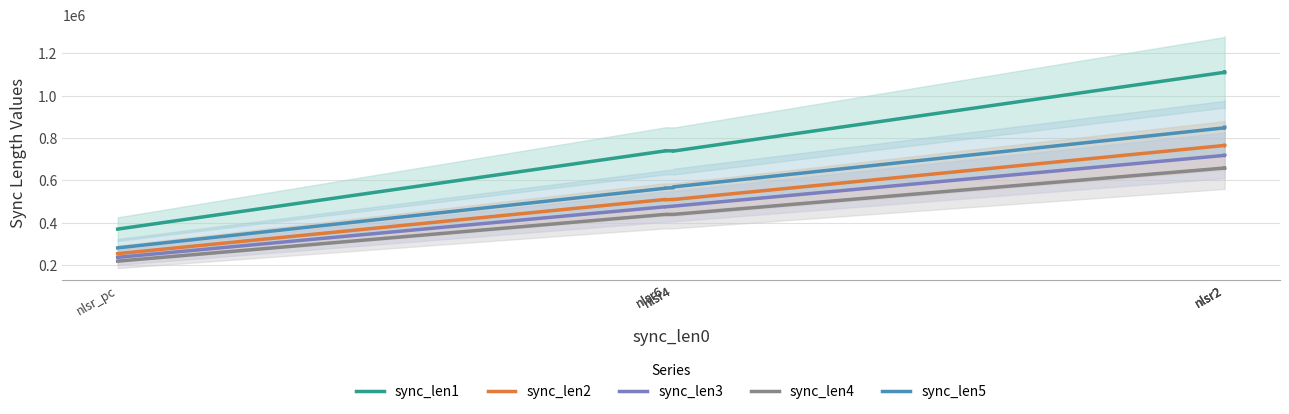

Where is sync_len2 nearest to the value 509552?

nlsr4